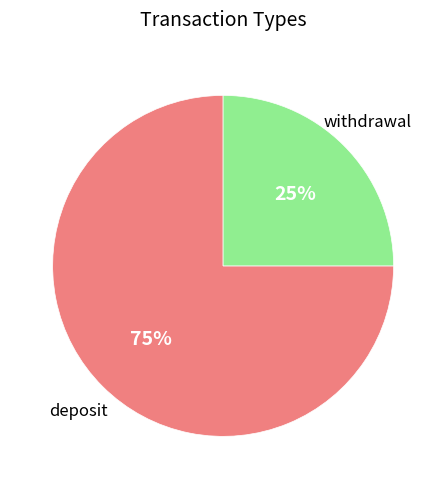

To the nearest percent, what is the average slice percentage?

50%